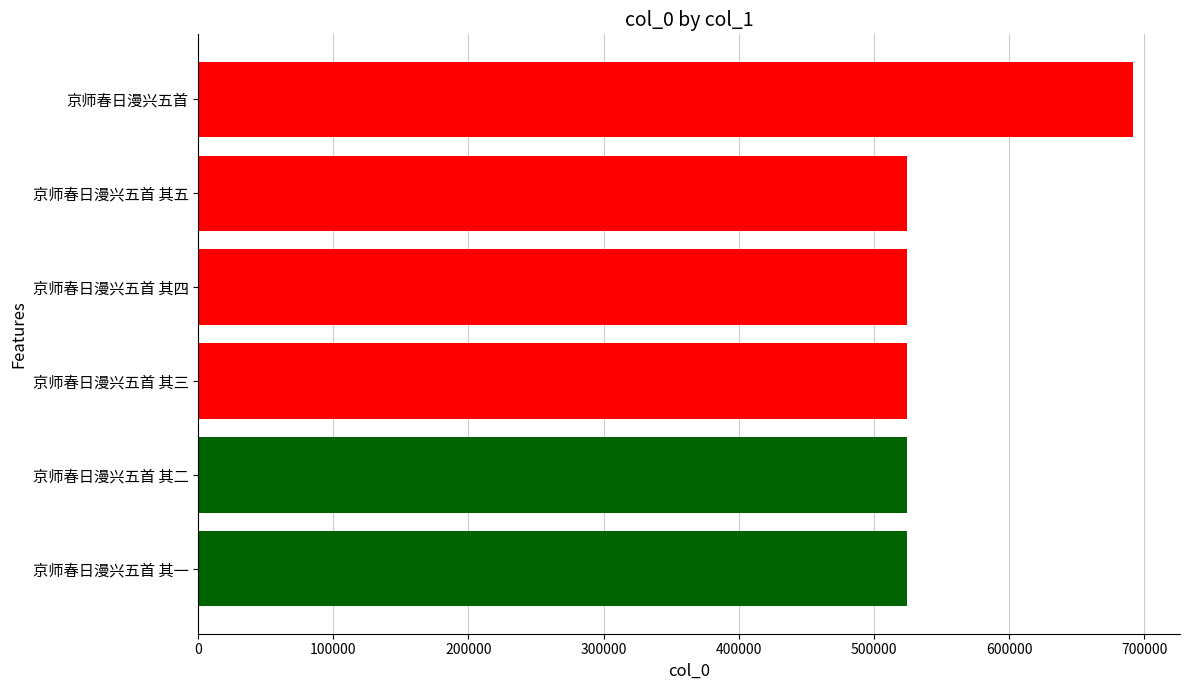

What is the greatest value displayed?

691788